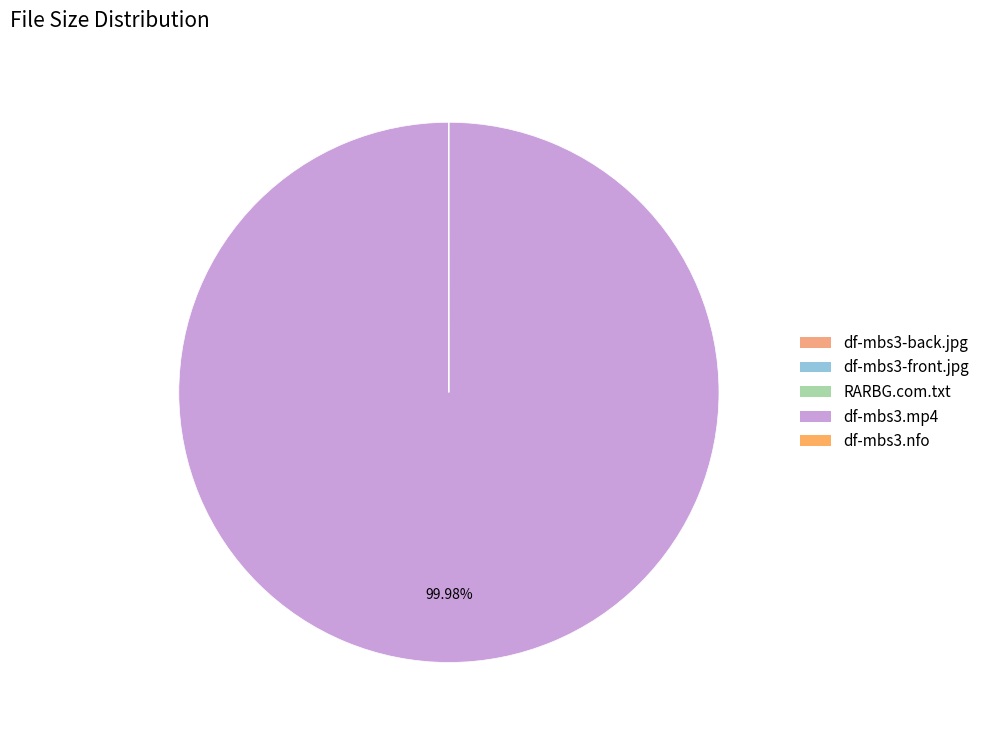

What is the smallest slice in the pie chart?

df-mbs3.nfo